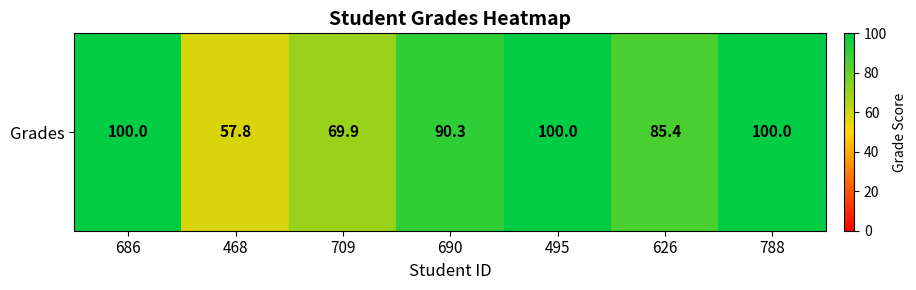

At which category does the chart reach its peak across all series?

686